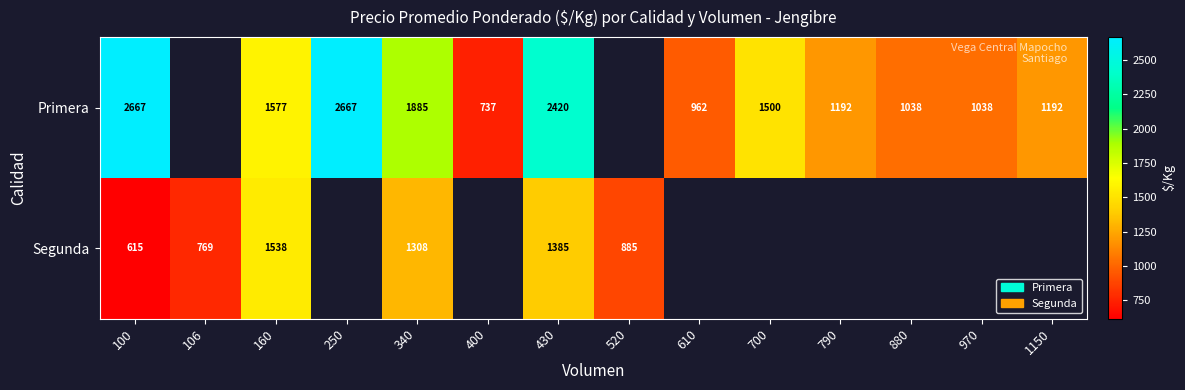

The Primera series shows 2667 at 250. True or false?

True